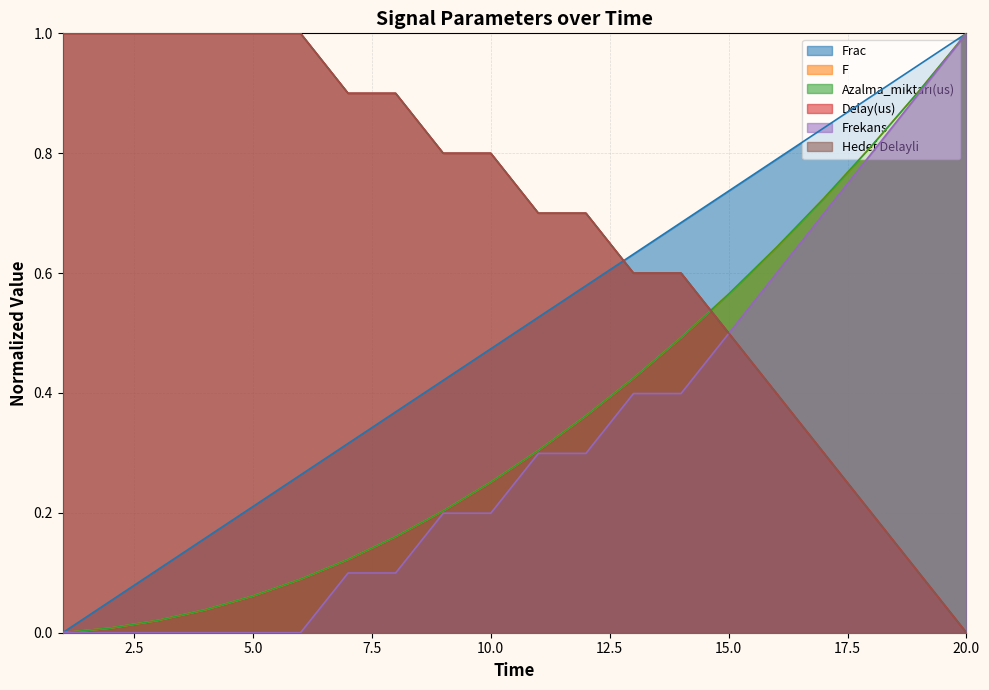

Rank the series at 10 from highest to lowest value.

Delay(us), Hedef Delayli, Frac, F, Azalma_miktarı(us), Frekans